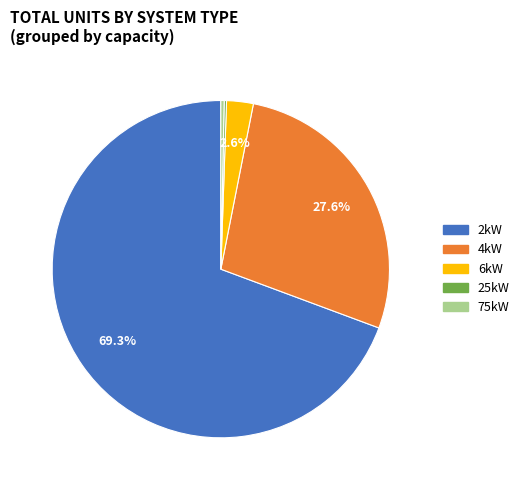

Is there a majority slice in this chart?

Yes